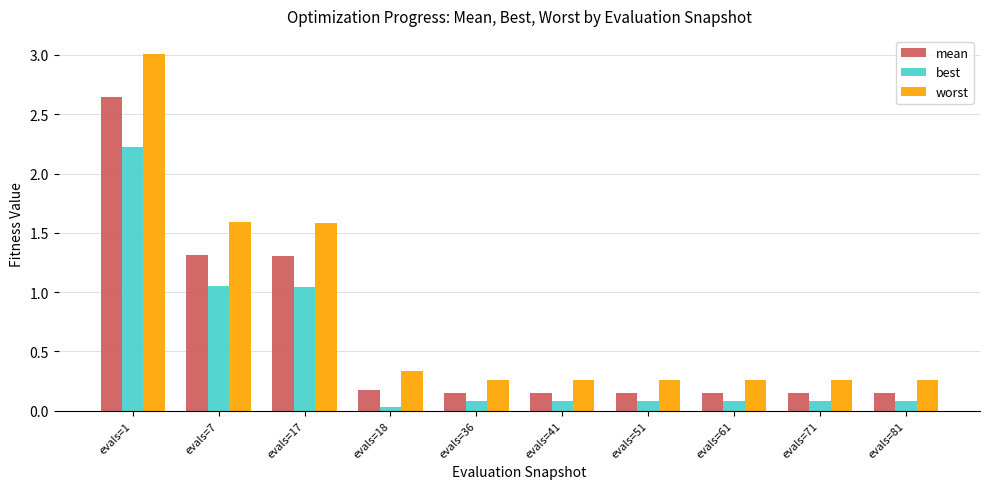

Which series has the largest total across all categories?

worst